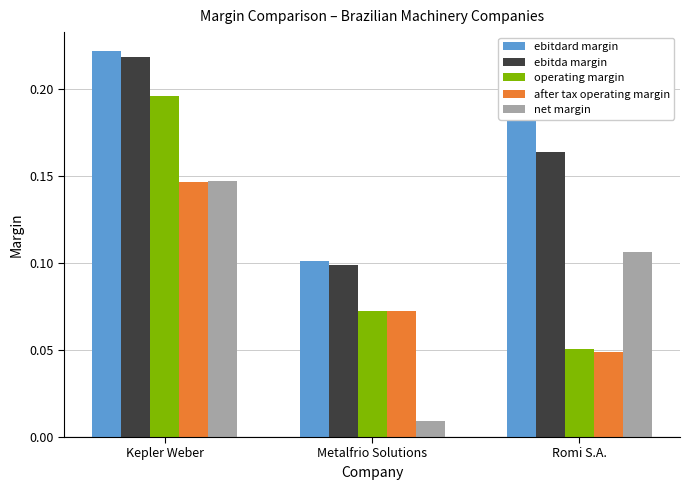

Which category has the highest value in the net margin series?

Kepler Weber